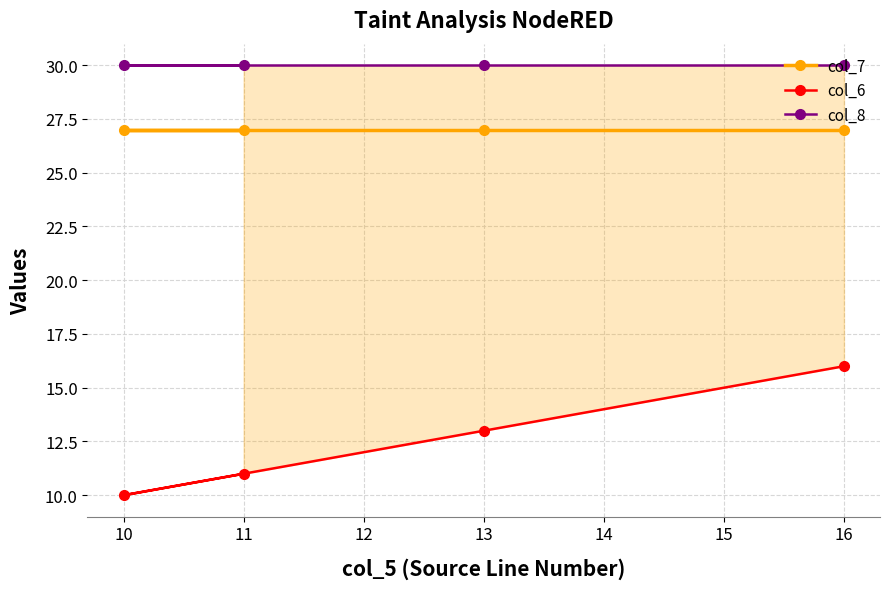

Is the value of col_8 at 16 greater than the value of col_6 at 10?

Yes